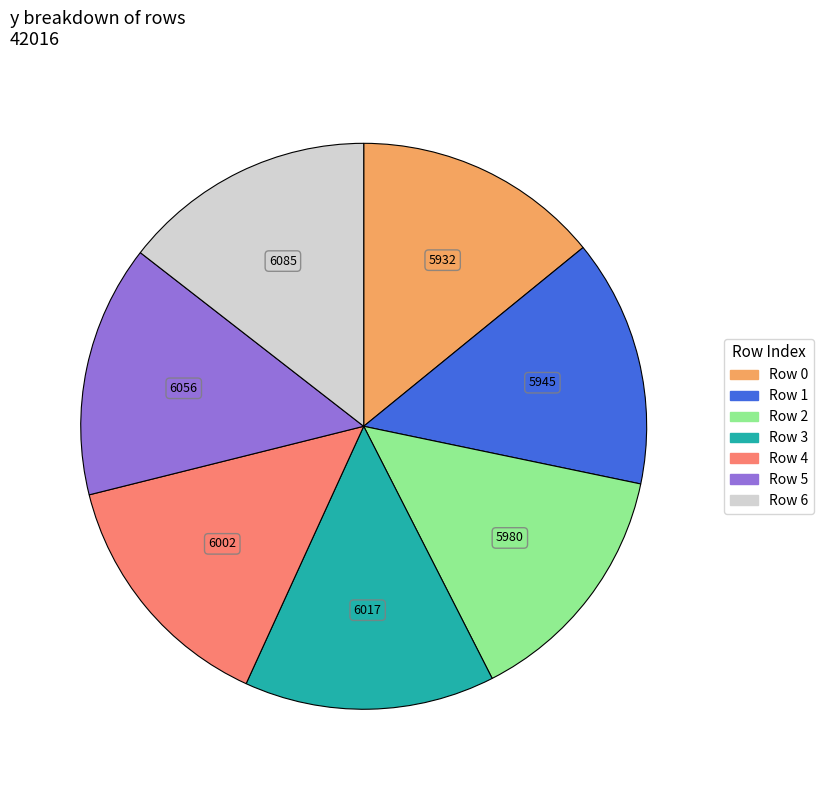

Is there any slice that represents more than half of the pie?

No